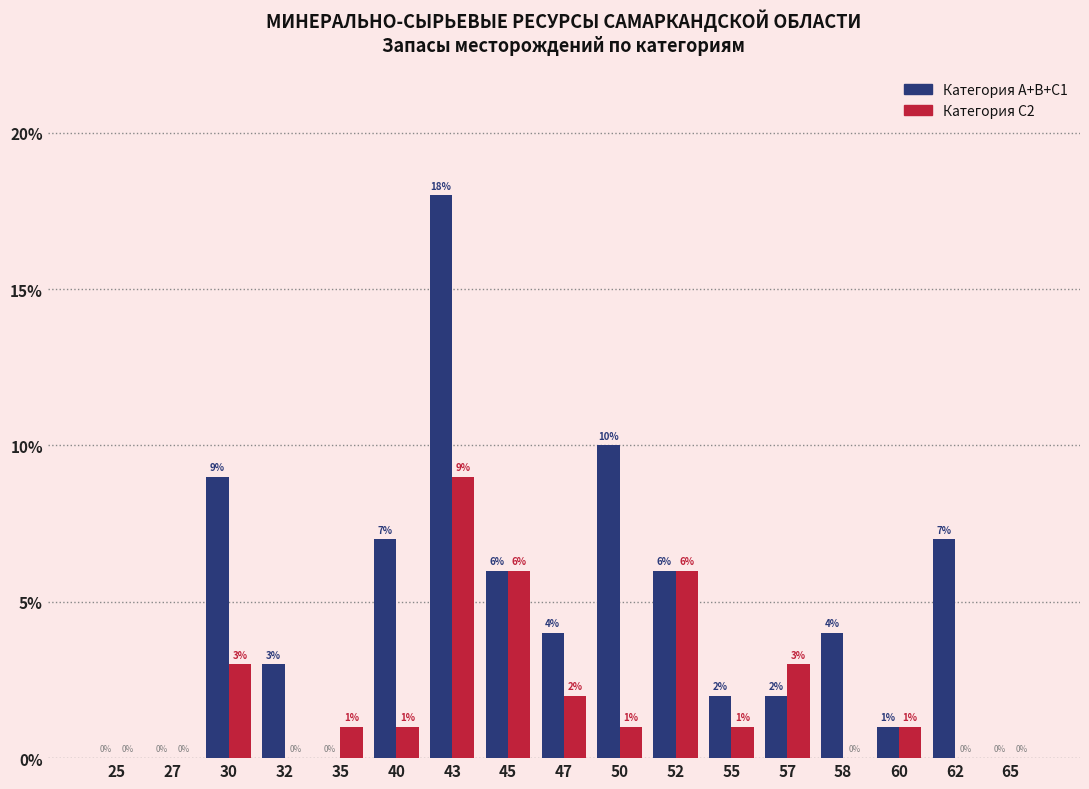

Reading left to right, what are all the values shown in this chart?

Категория A+B+C1: 25=0	27=0	30=9	32=3	35=0	40=7	43=18	45=6	47=4	50=10	52=6	55=2	57=2	58=4	60=1	62=7	65=0
Категория C2: 25=0	27=0	30=3	32=0	35=1	40=1	43=9	45=6	47=2	50=1	52=6	55=1	57=3	58=0	60=1	62=0	65=0